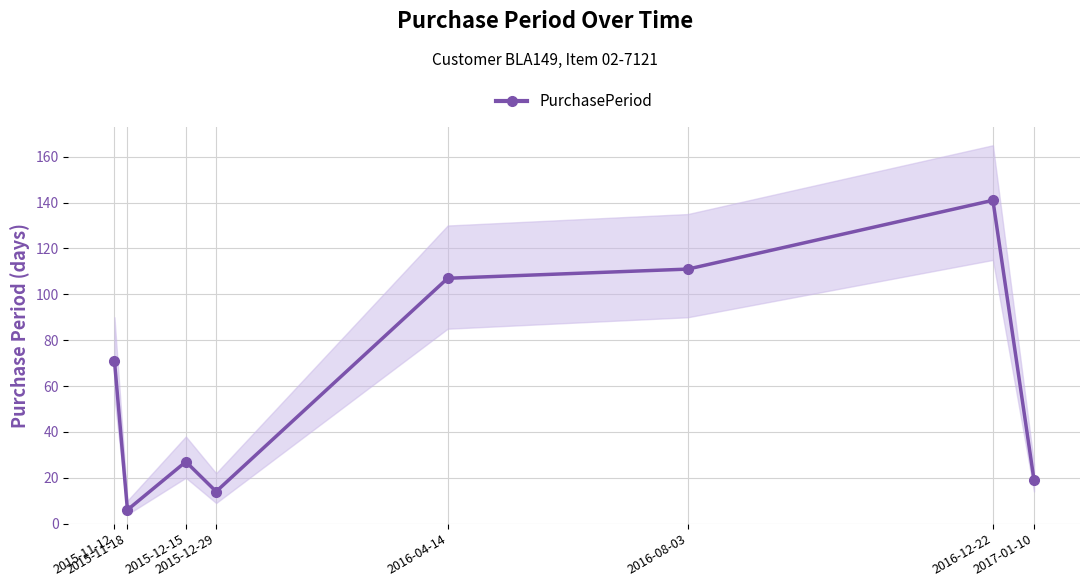

Reading right to left, list all the values displayed in this chart.

19	141	111	107	14	27	6	71